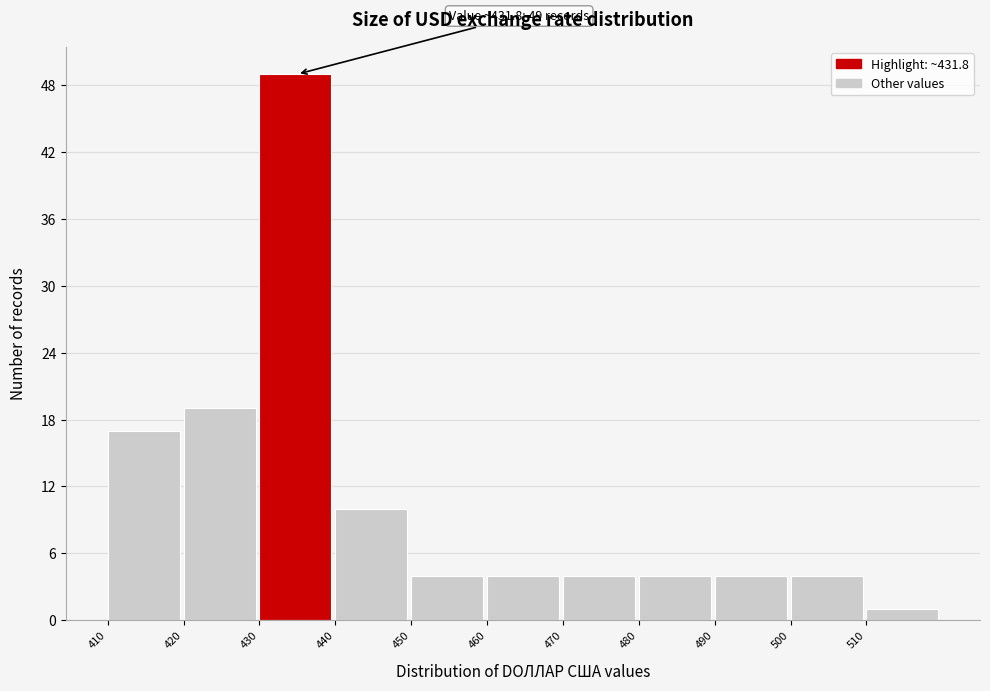

Over which range of the x-axis is the bar tallest?

430 to 440